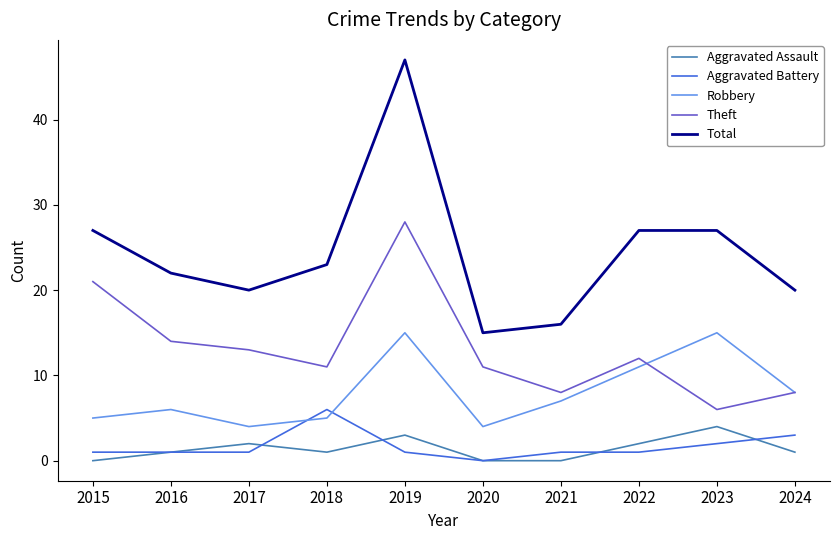

The Robbery series shows 6 at 2016. True or false?

True